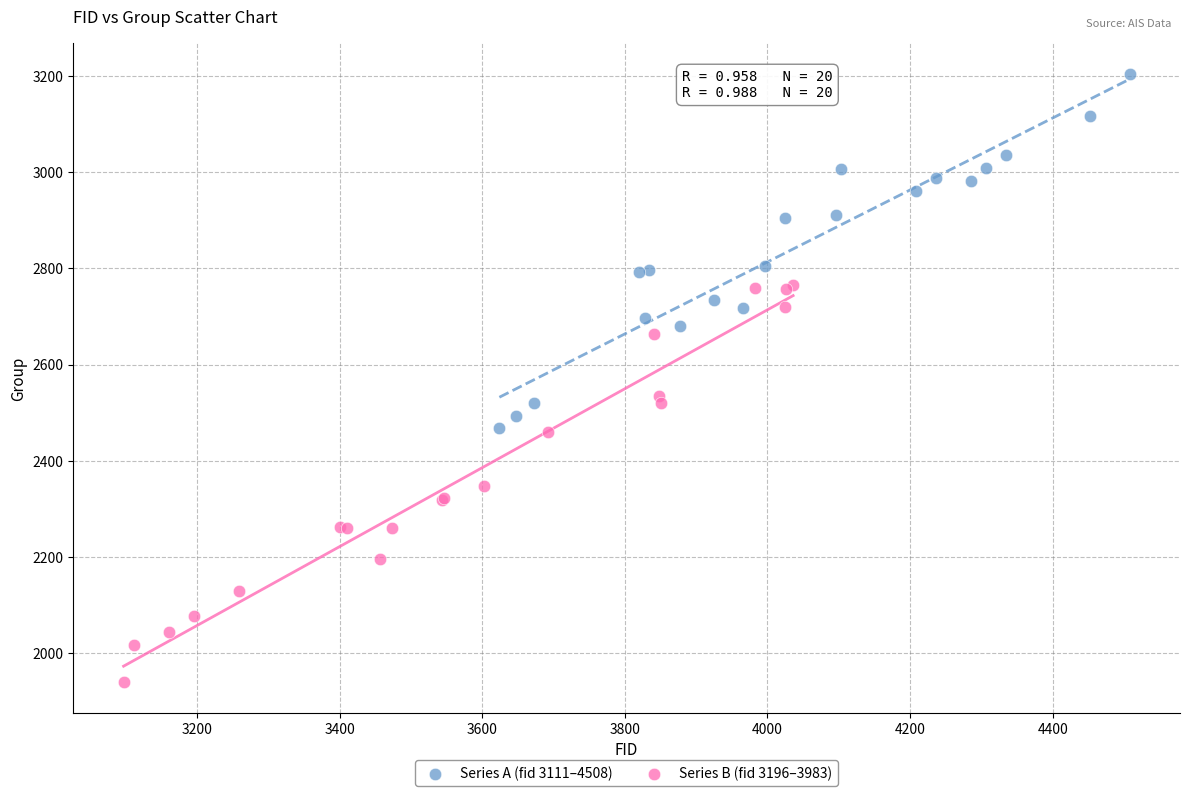

Which series has the widest spread of Y values?

Series B (fid 3196–3983)